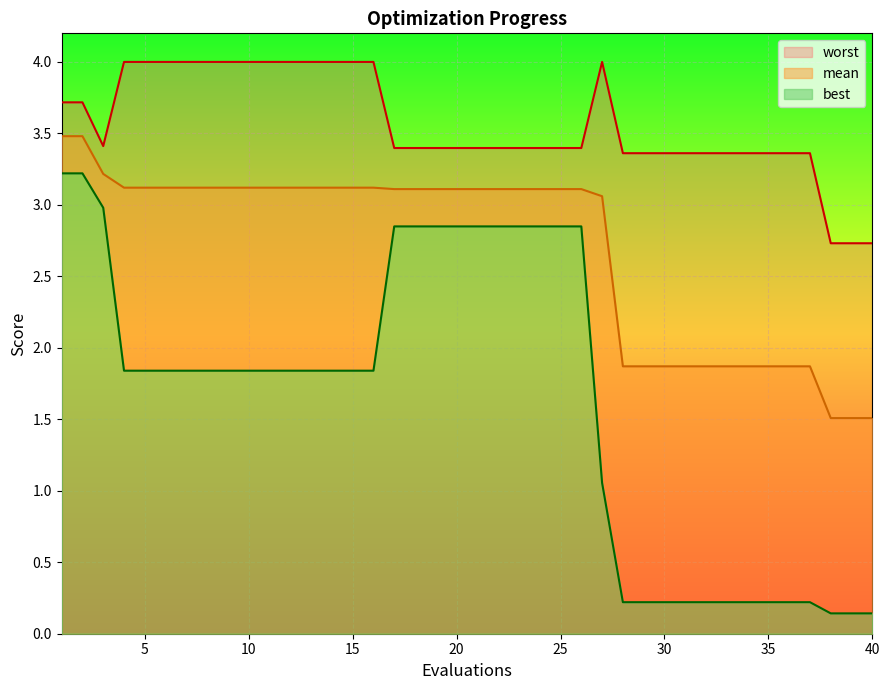

At which label is mean closest to 2?

28